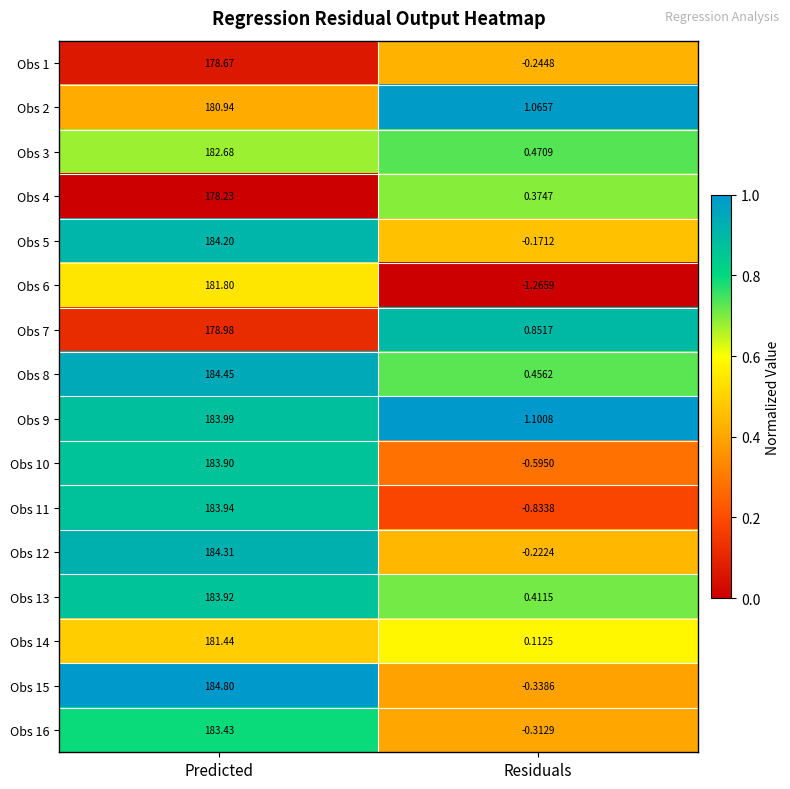

What is the total value across all series at Predicted?

2919.7